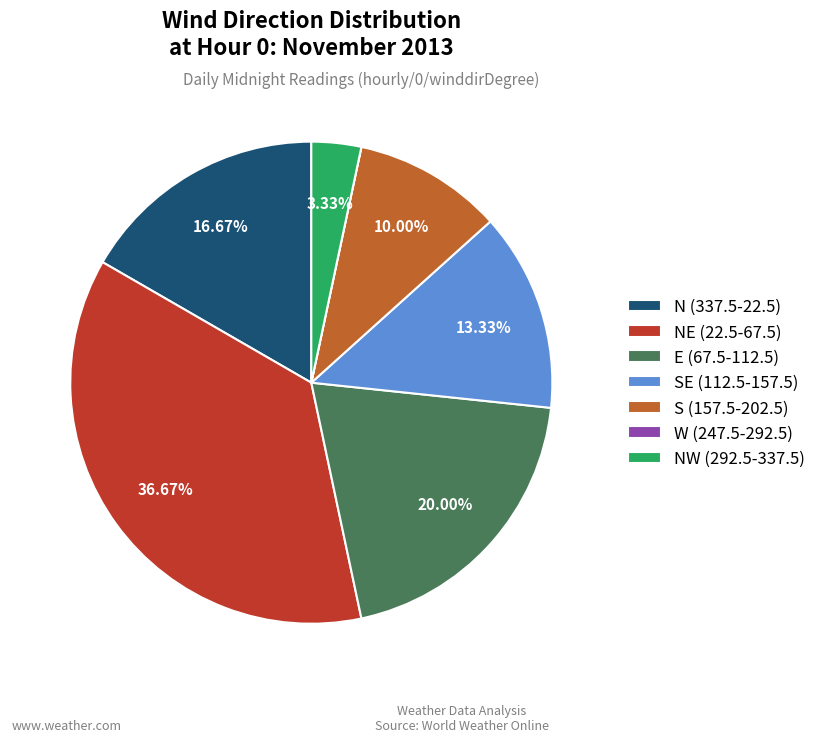

Does SE (112.5-157.5) account for over 50% of the chart?

No